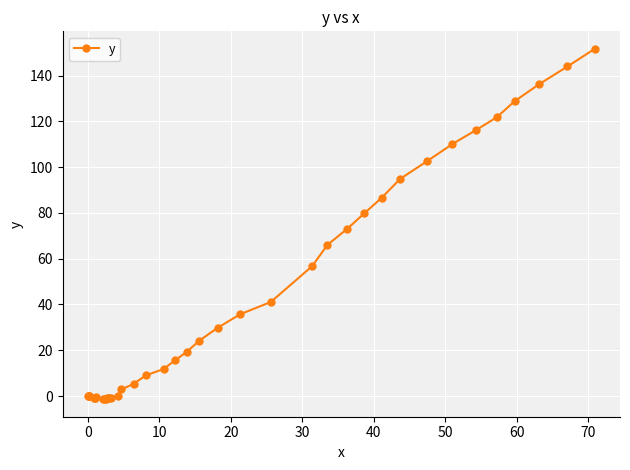

What is the average value?

41.3